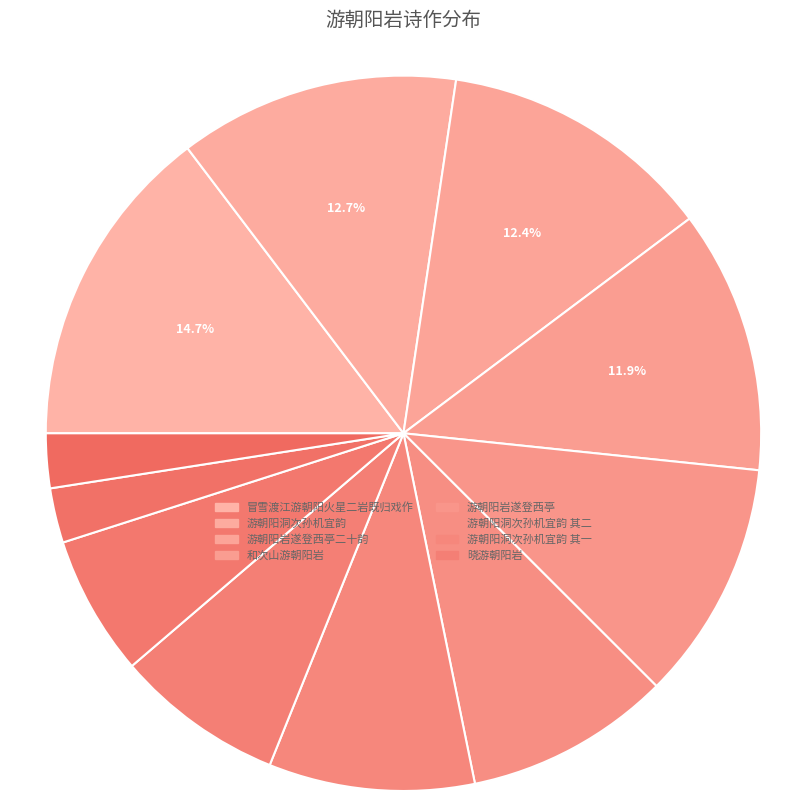

Count the number of slices in the pie.

11